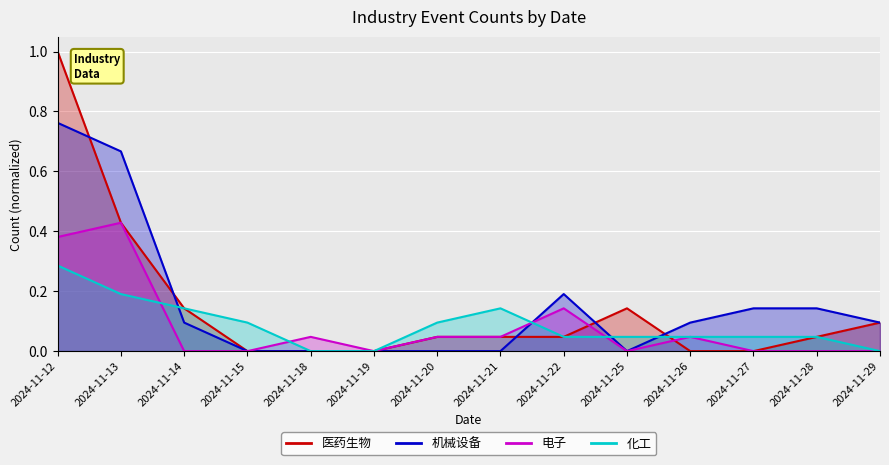

True or false: 电子 has a value of 0.0 at 2024-11-29.

True